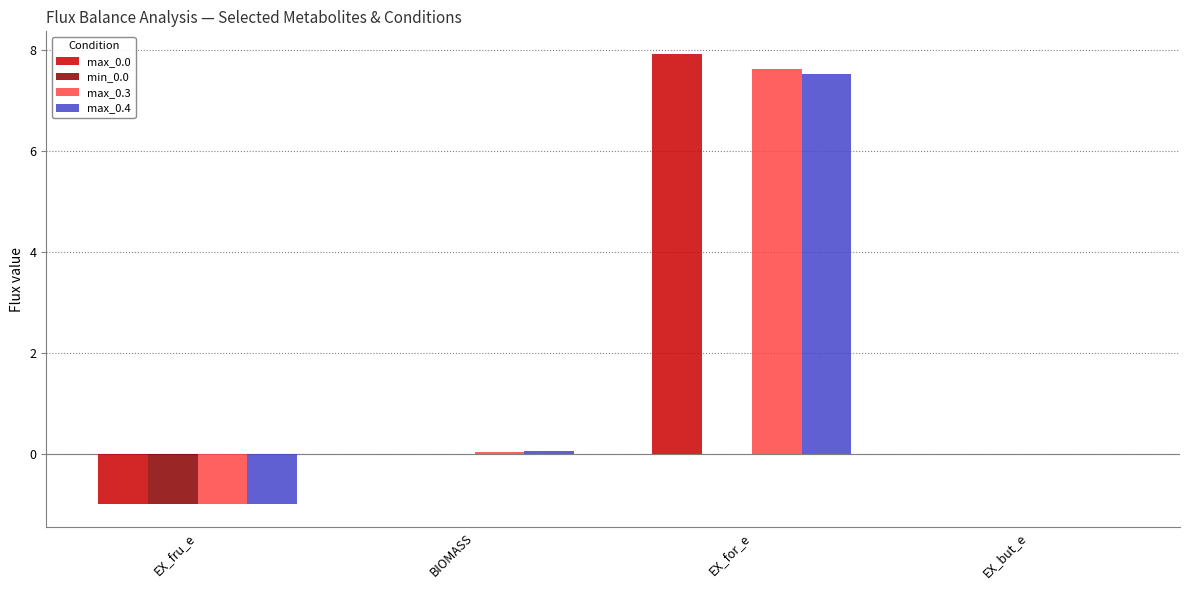

At which category is the sum across all series the highest?

EX_for_e